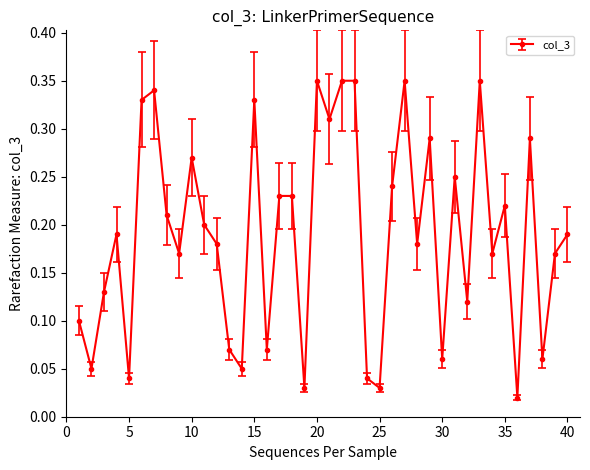

How many interior local valleys (lower than both neighbors) does the data have?

14